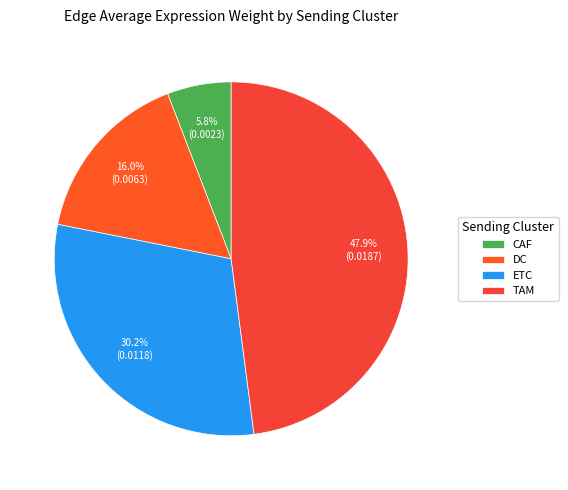

Does DC represent more than half of the total?

No